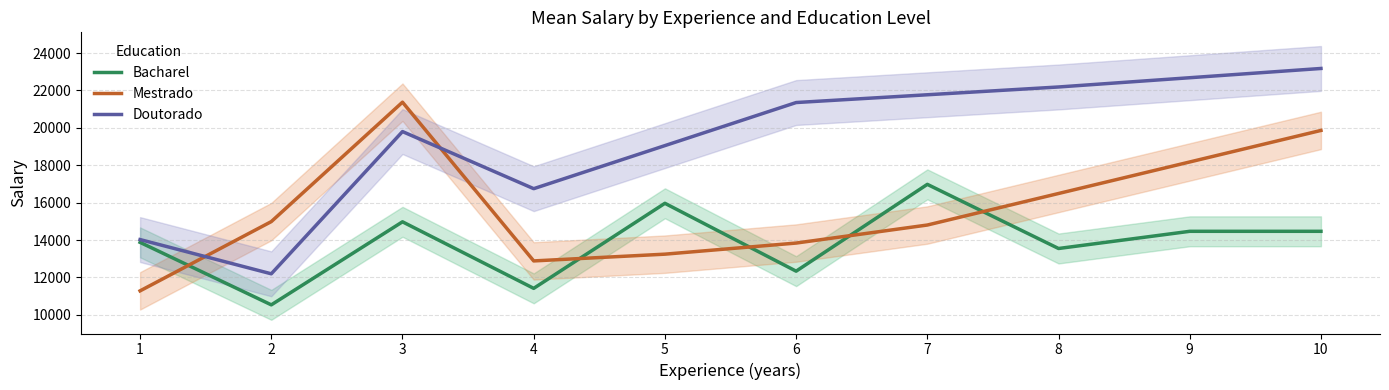

The value of Bacharel at 2 is 10535.0. True or false?

True